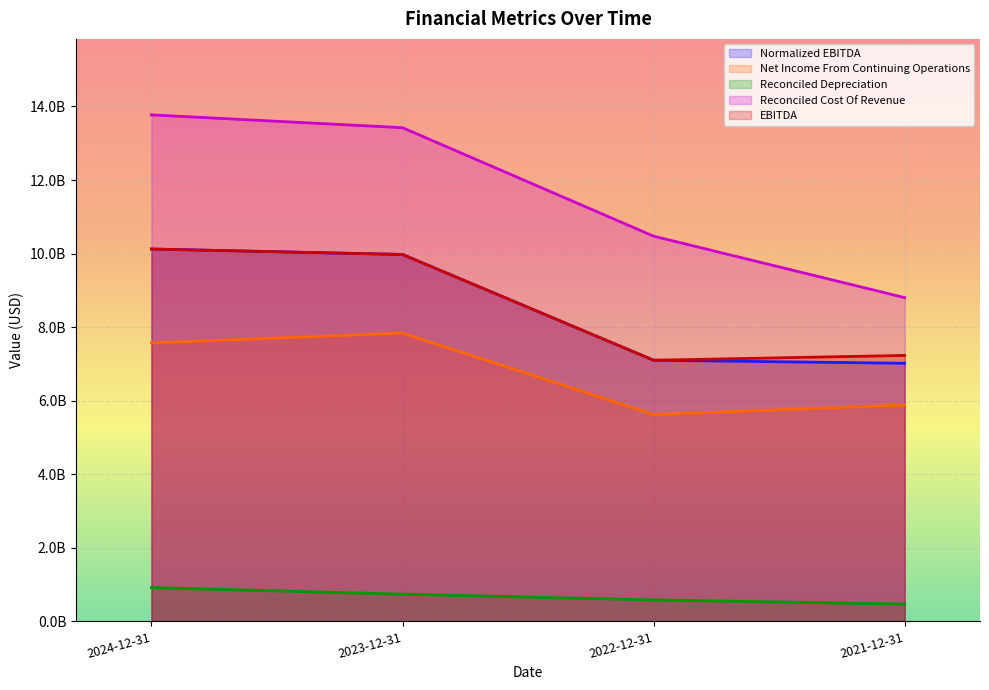

Where is the first local minimum for EBITDA?

2022-12-31